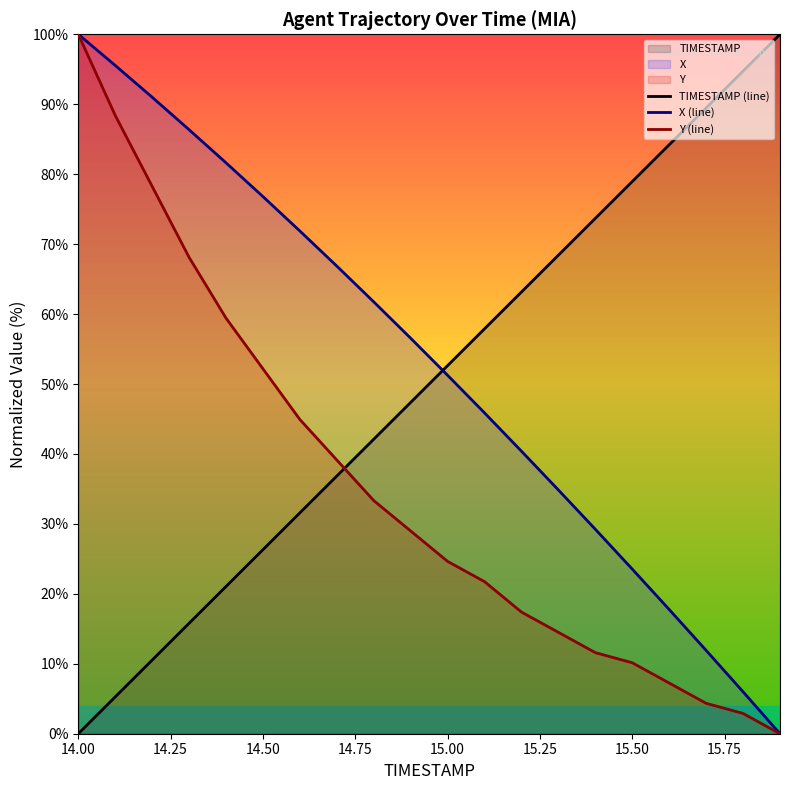

At which label does TIMESTAMP (line) reach its minimum?

14.00